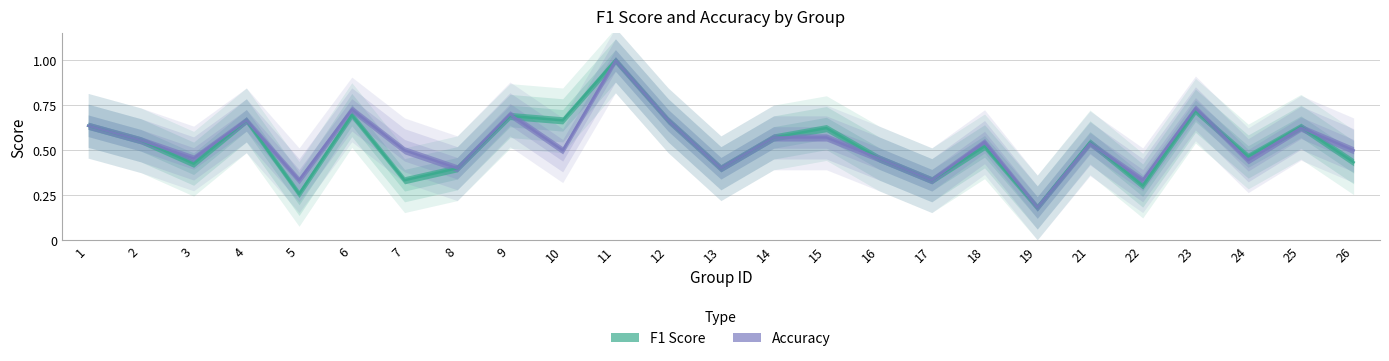

Reading left to right, extract all data points from this chart.

f1: 0.6	0.6	0.4	0.7	0.3	0.7	0.3	0.4	0.7	0.7	1.0	0.7	0.4	0.6	0.6	0.5	0.3	0.5	0.2	0.5	0.3	0.7	0.5	0.6	0.4
accuracy: 0.6	0.6	0.5	0.7	0.3	0.7	0.5	0.4	0.7	0.5	1.0	0.7	0.4	0.6	0.6	0.5	0.3	0.5	0.2	0.5	0.3	0.7	0.4	0.6	0.5